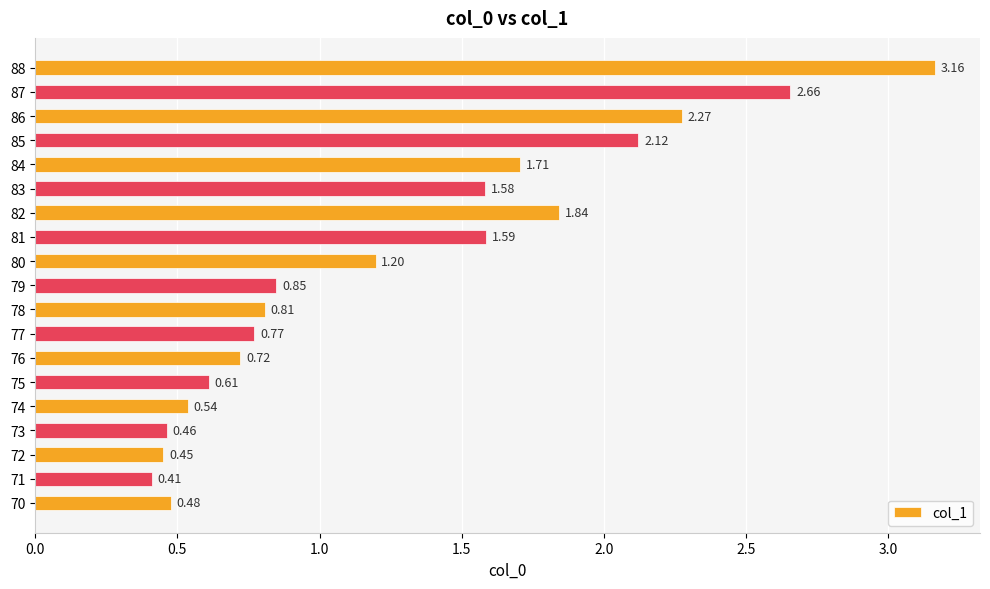

List the labels in order of value, largest first.

88, 87, 86, 85, 82, 84, 81, 83, 80, 79, 78, 77, 76, 75, 74, 70, 73, 72, 71